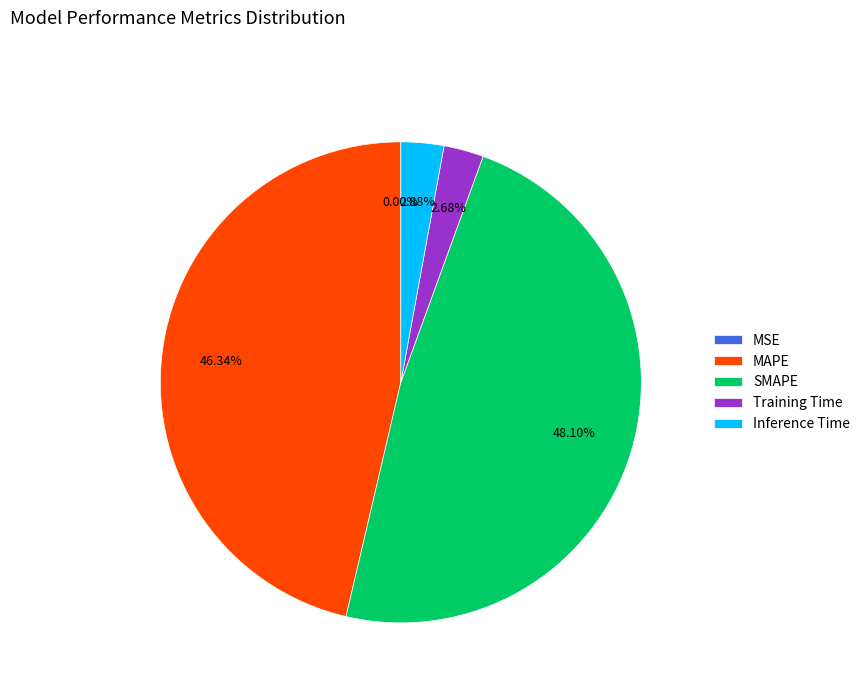

What portion of the pie excludes Training Time?

97.3%